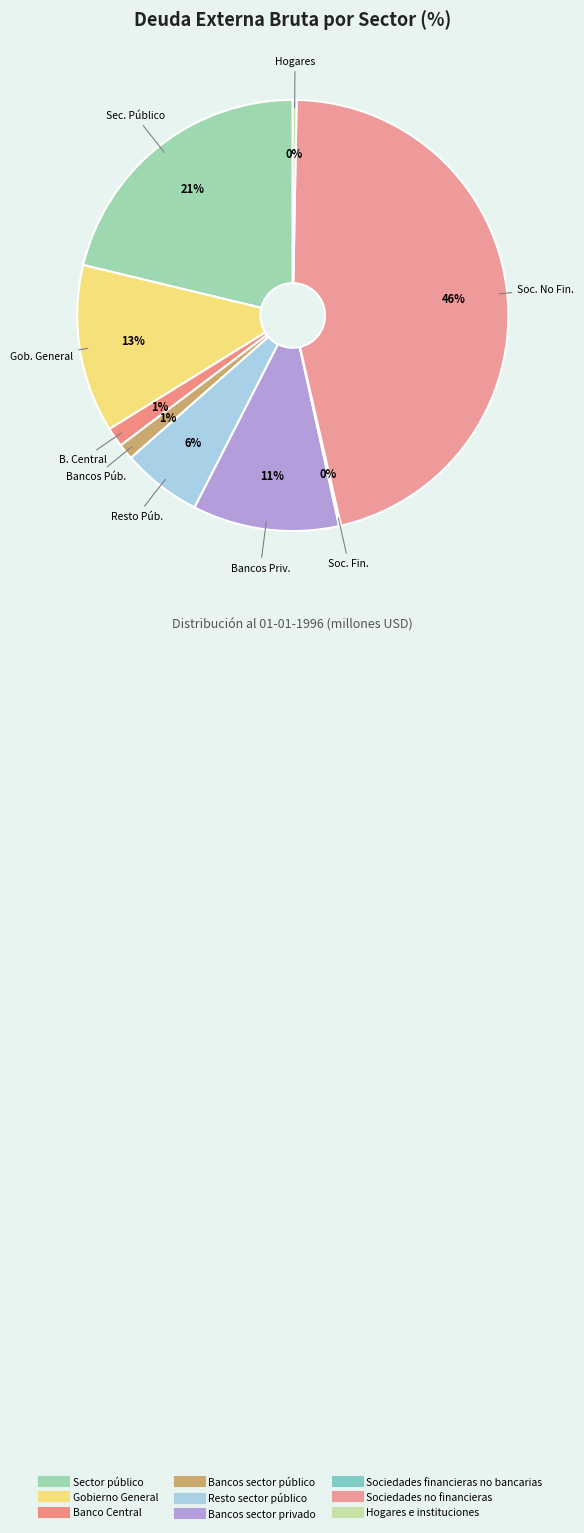

The Hogares e instituciones slice represents 1% of the pie. True or false?

False